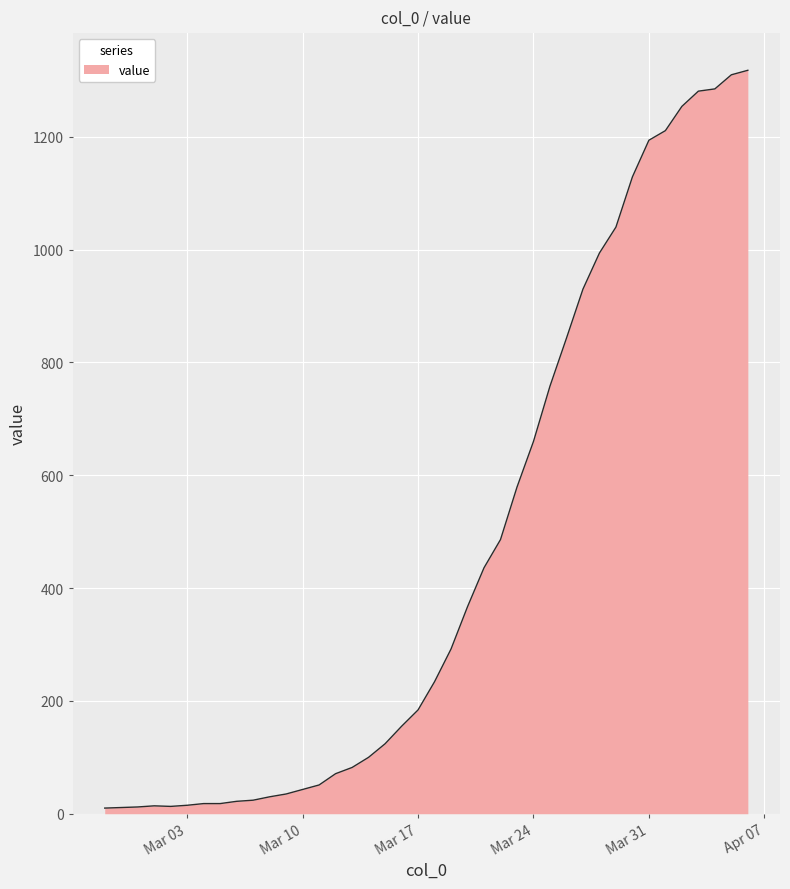

What is the difference between the maximum and minimum values?

1308